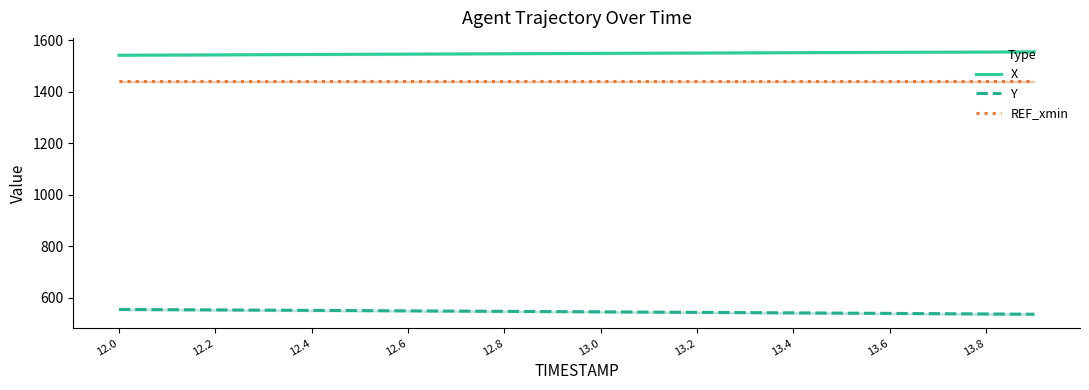

True or false: Y and REF_xmin cross at least once.

False